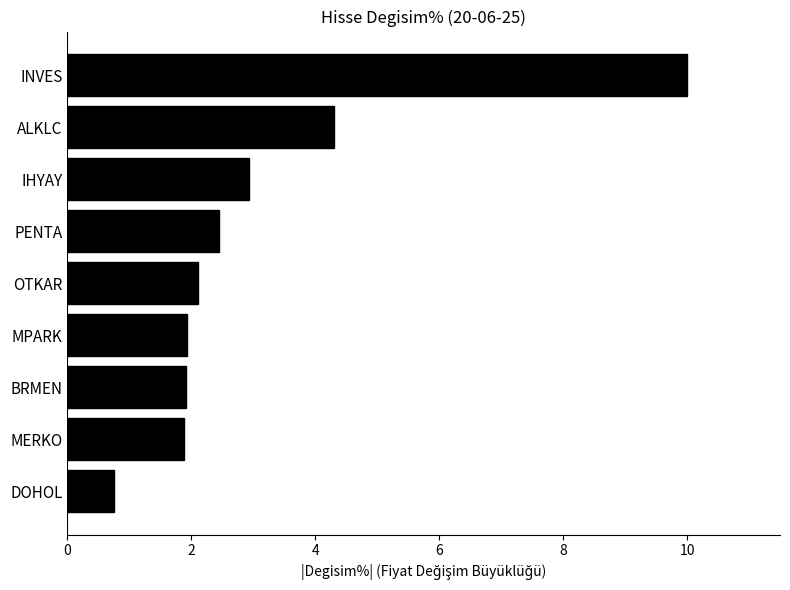

What is the sum of all values?

28.3